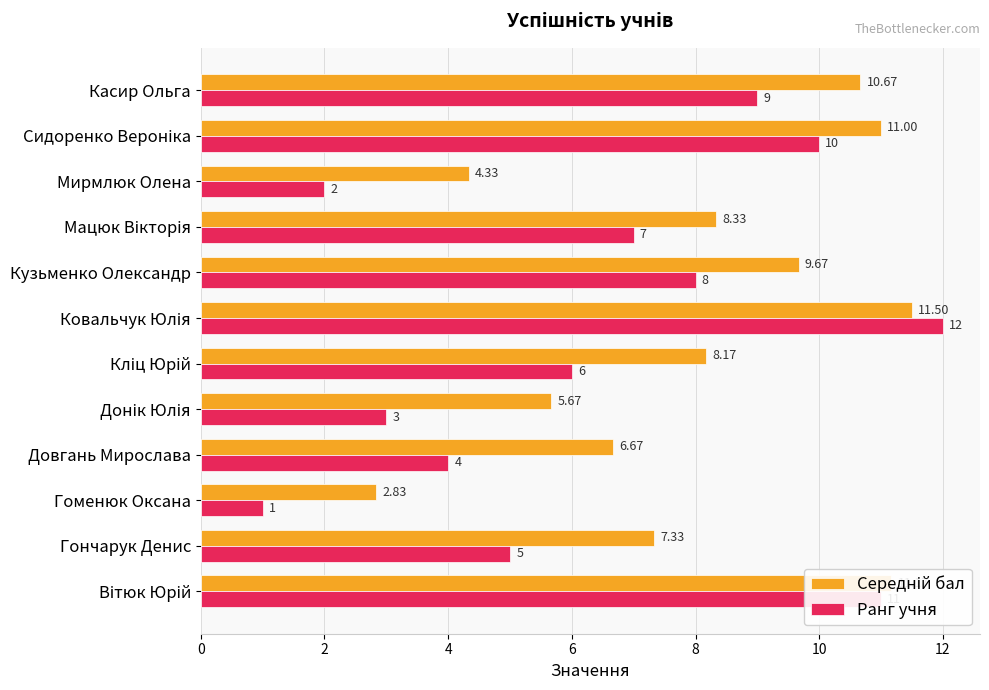

At which category does the chart reach its minimum across all series?

Гоменюк Оксана